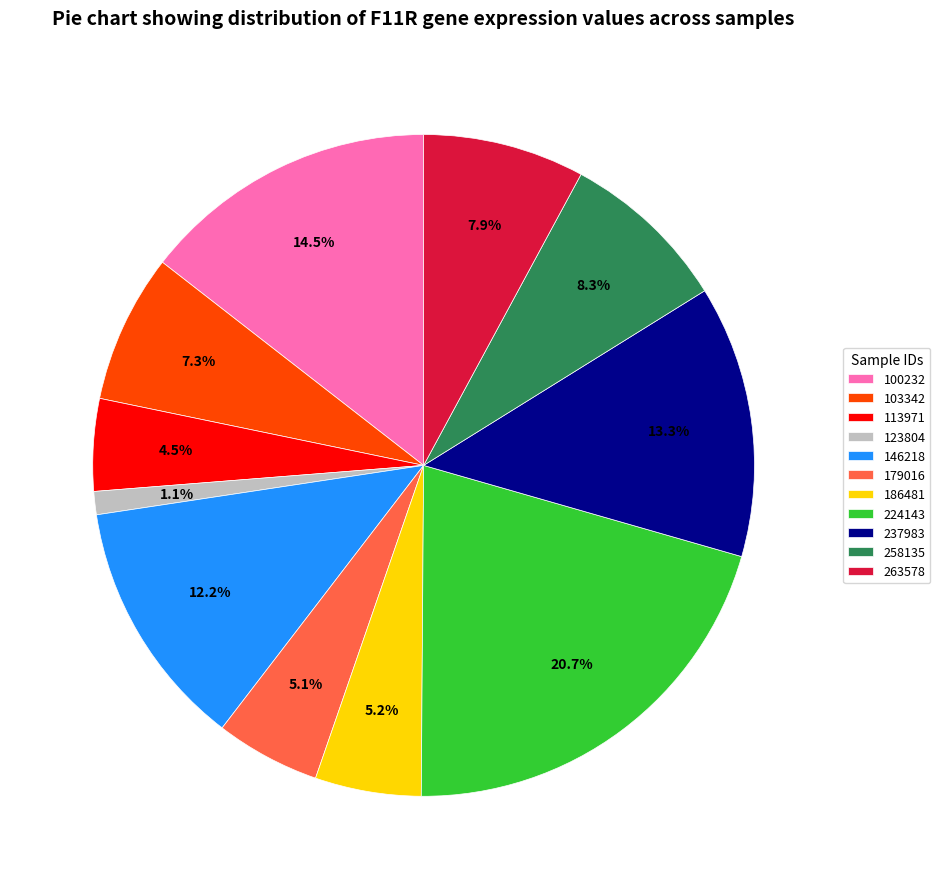

To the nearest percent, what percentage of the pie is 186481?

5%